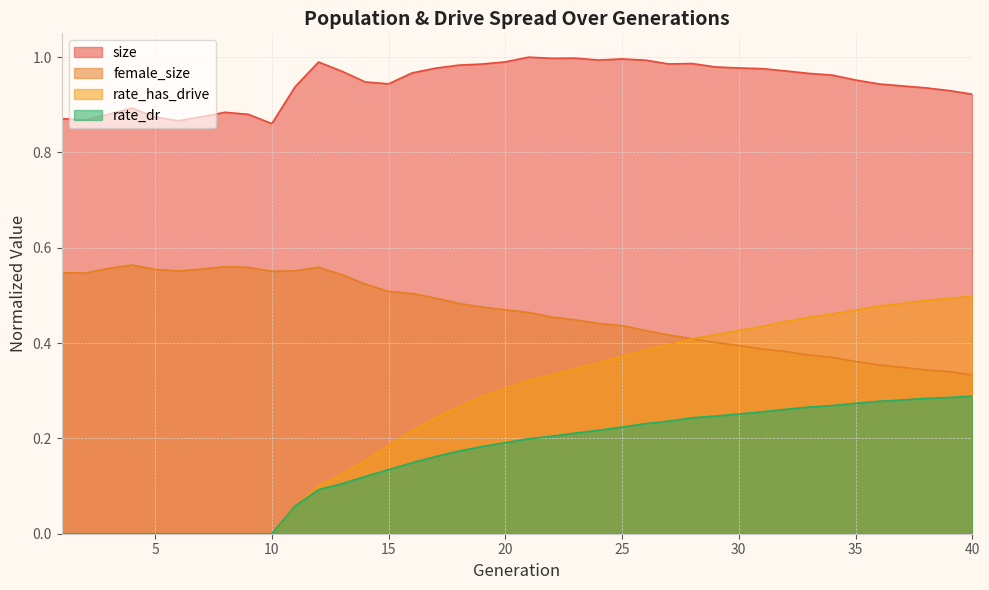

At which category is the sum across all series the highest?

34